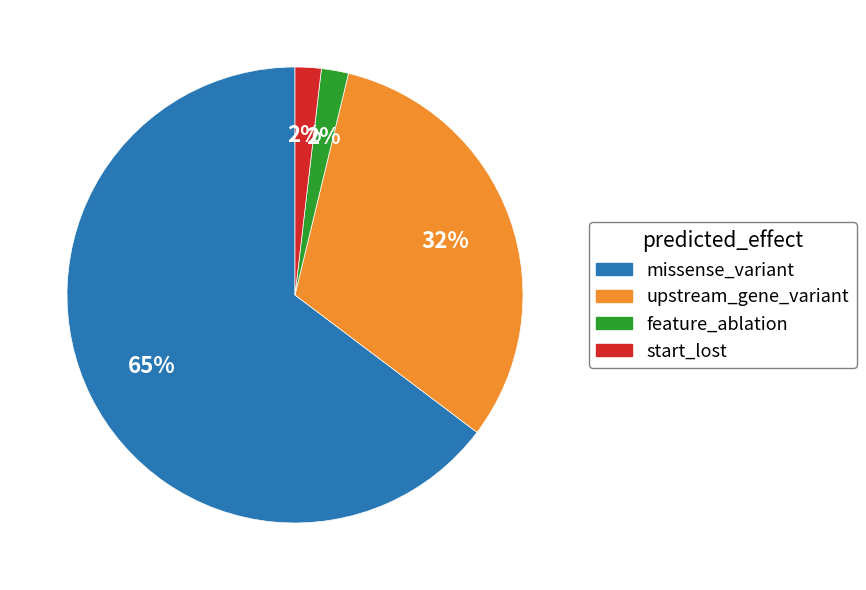

Is there any slice that represents more than half of the pie?

Yes